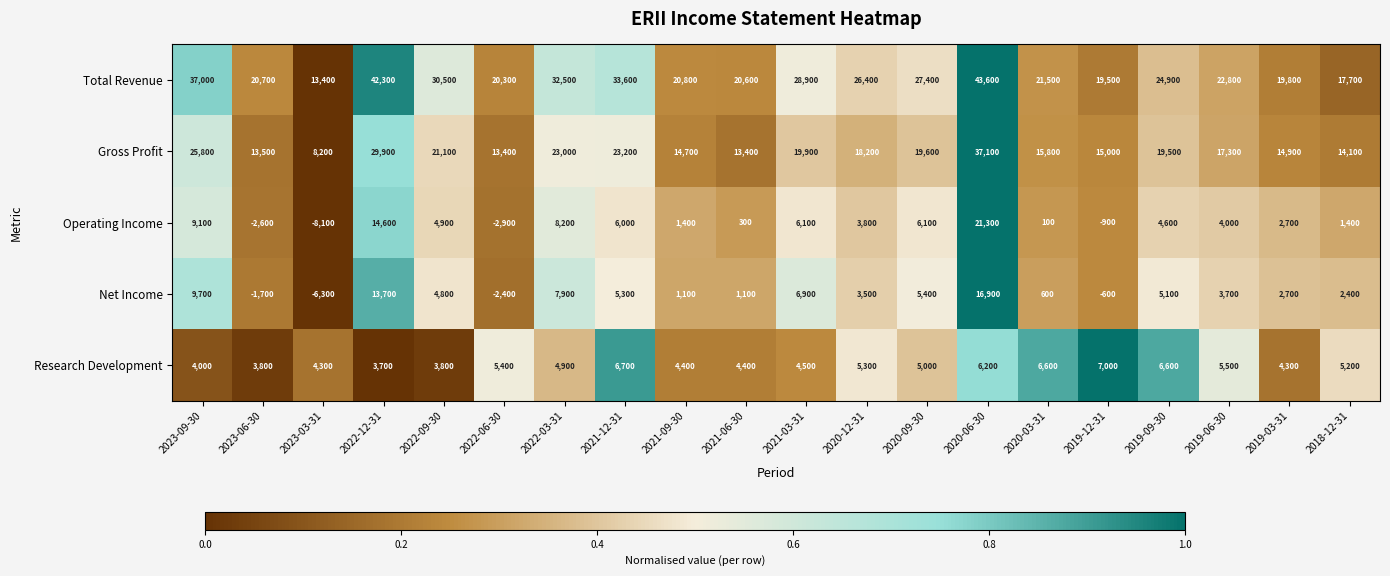

What is the smallest value displayed?

-8100